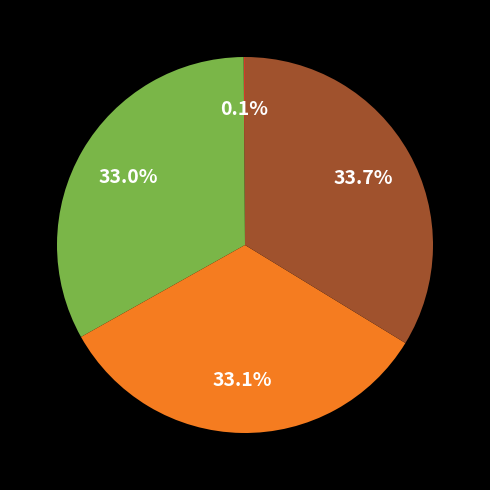

Is there any slice that represents more than half of the pie?

No